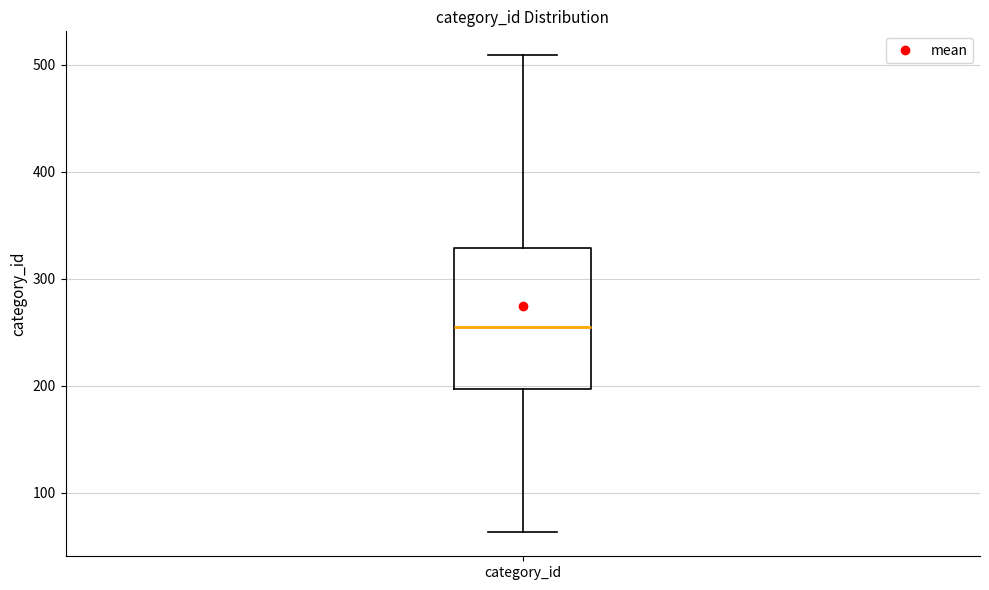

Where does the lower whisker of the box for category_id end on the y-axis? The values are not printed on the chart, so give them approximately, as read against the axis.

60